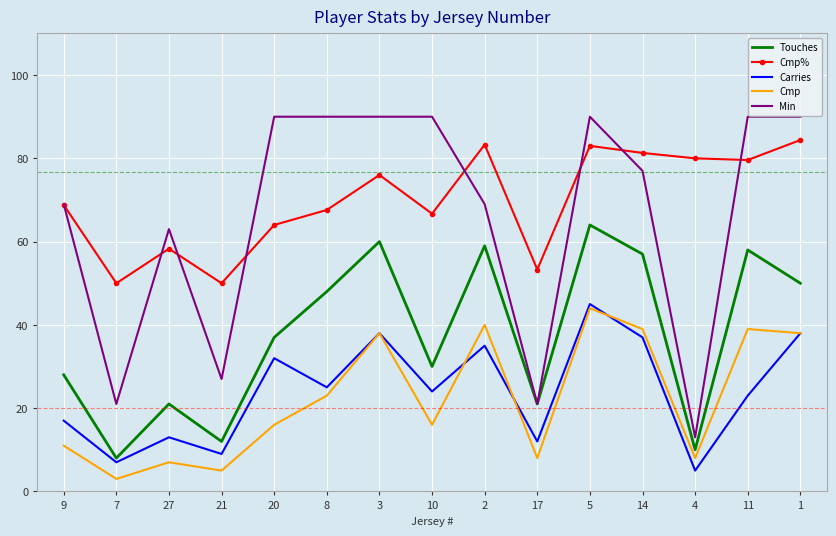

Rank the series at 10 from lowest to highest value.

Cmp, Carries, Touches, Cmp%, Min